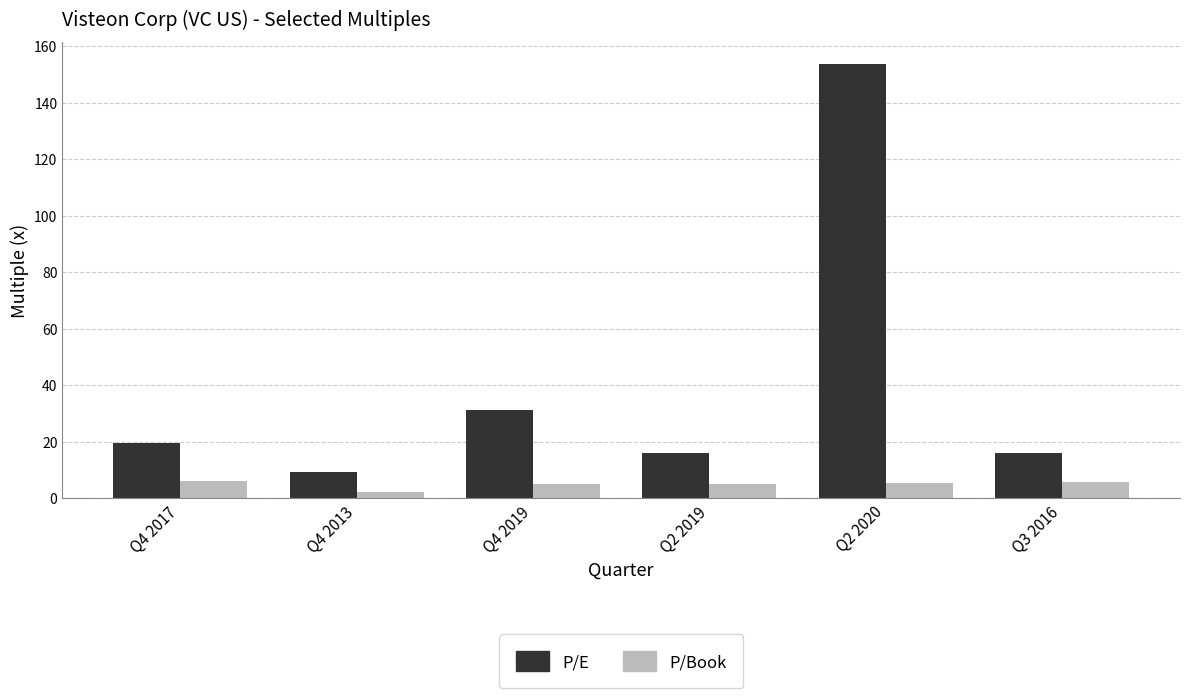

Read the P/Book value at Q2 2020.

5.4